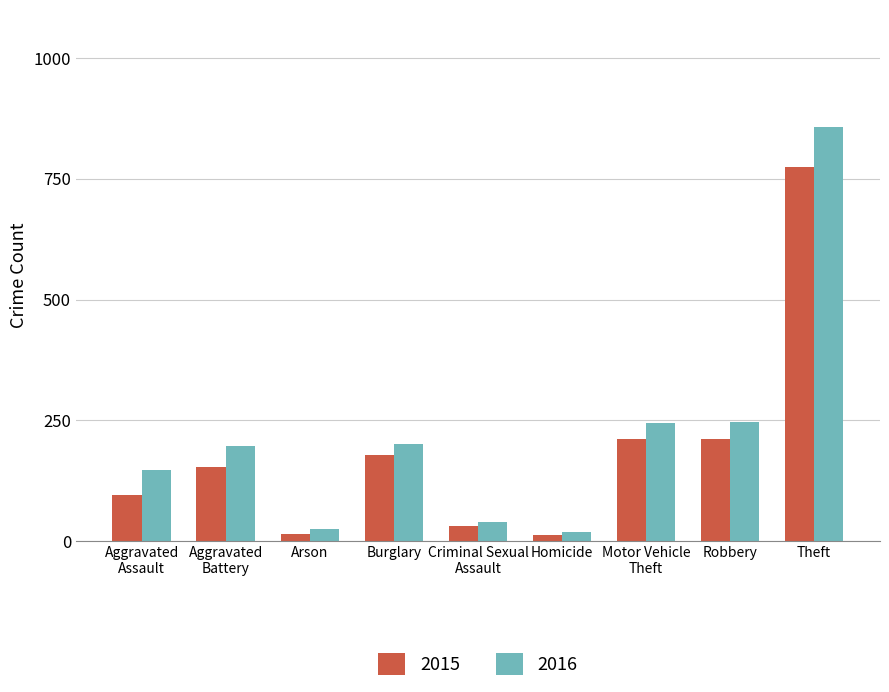

What is the difference between the second highest and second lowest values in the 2016 series?

222